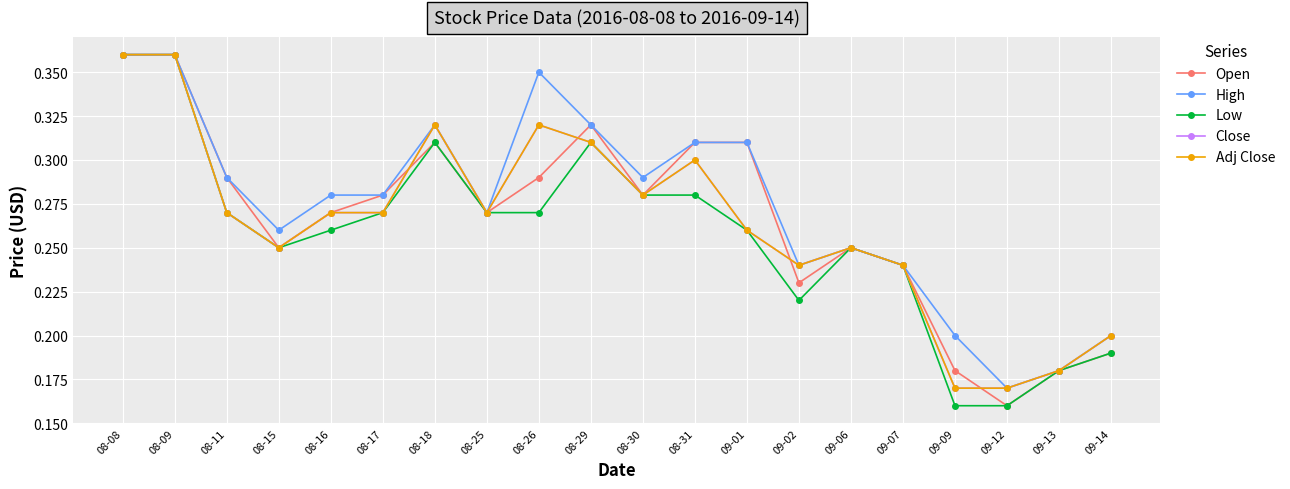

What is the approximate value of Adj Close at 08-11?

0.3